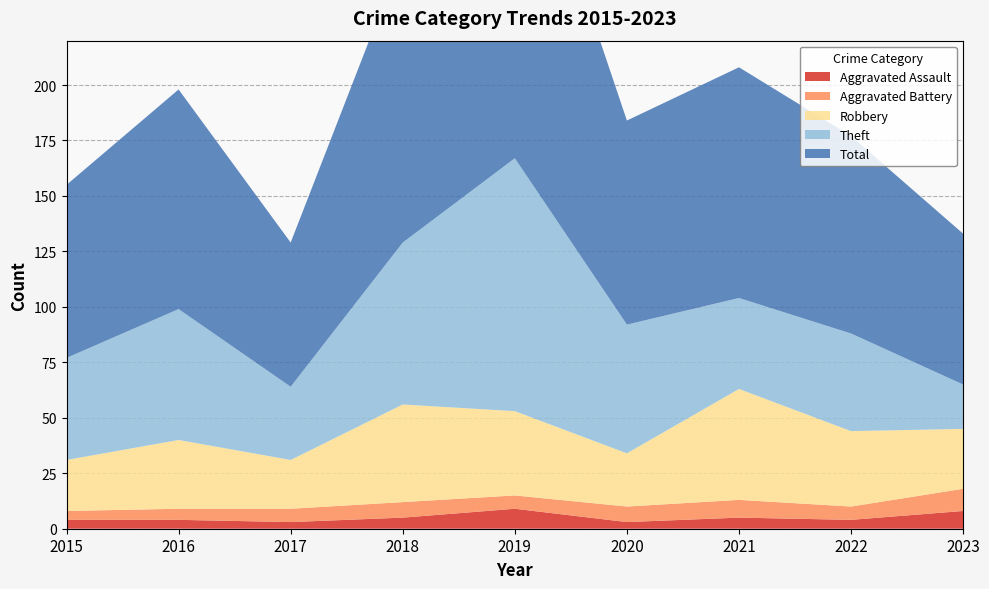

Reading left to right, what are all the values shown in this chart?

Aggravated Assault: 4	4	3	5	9	3	5	4	8
Aggravated Battery: 4	5	6	7	6	7	8	6	10
Robbery: 23	31	22	44	38	24	50	34	27
Theft: 46	59	33	73	114	58	41	44	20
Total: 78	99	65	130	167	92	104	89	68